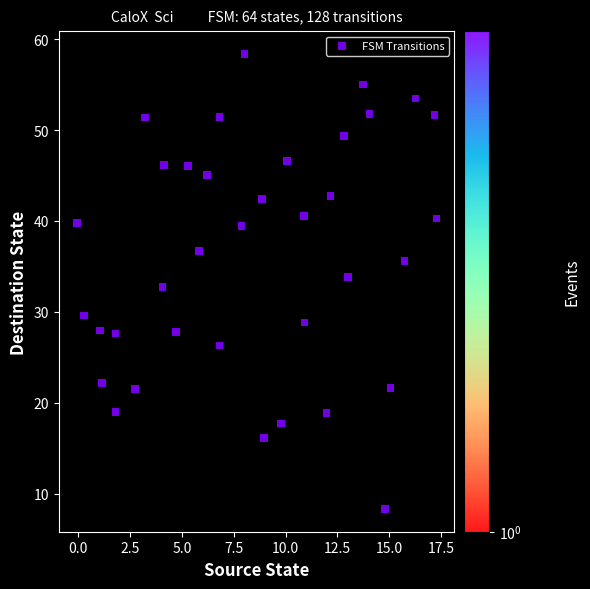

What is the range of Y values (max minus min)?

50.1